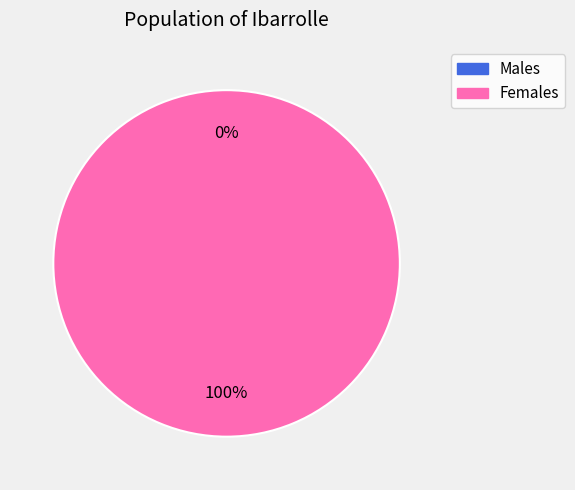

To the nearest percent, what is the combined percentage of 0 and 1?

100%